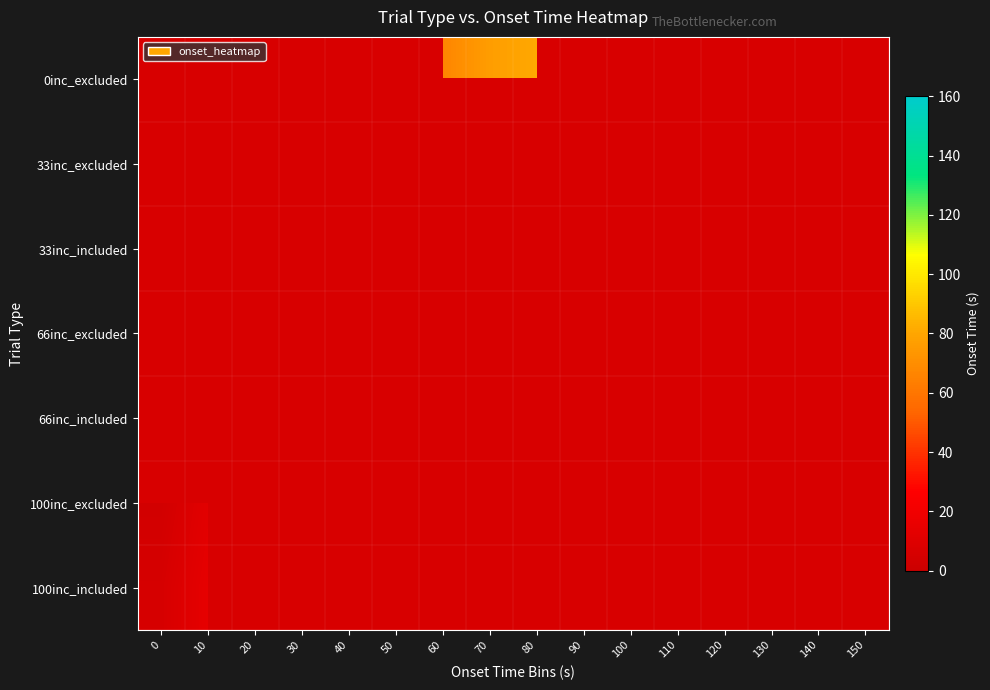

What is the total value across all series at 70?

70.6